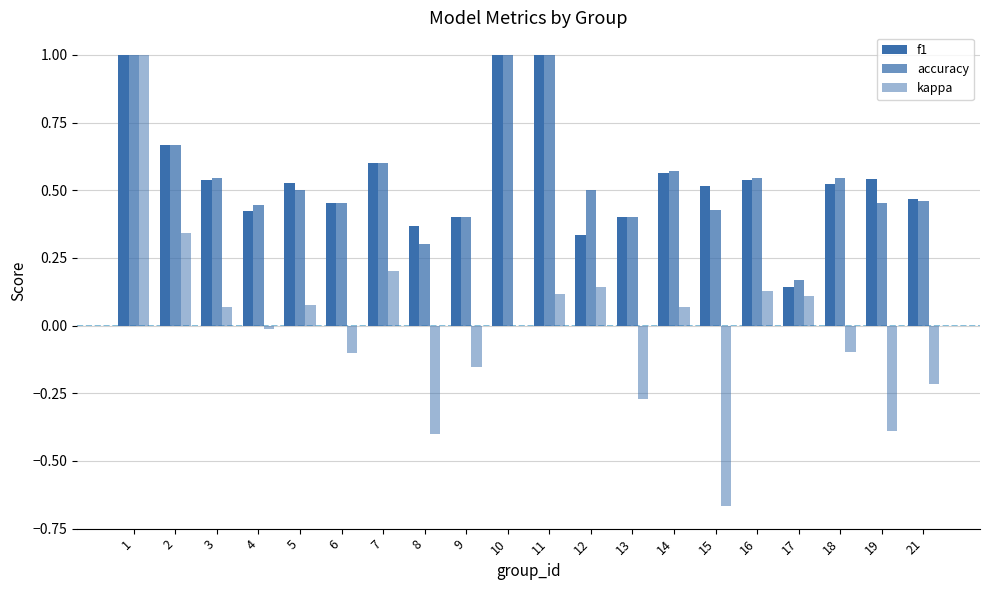

How many data points does each series have?

20